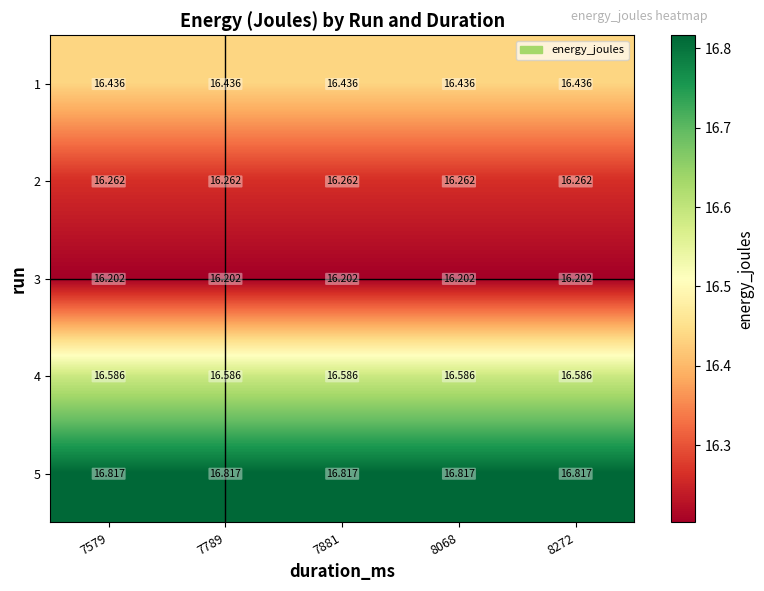

Is the value of 5 at 8068 greater than the value of 3 at 7579?

Yes